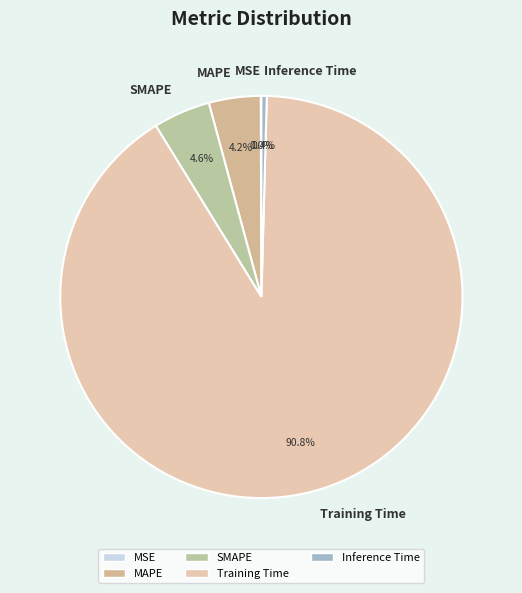

Which slice represents more than half of the pie?

Training Time